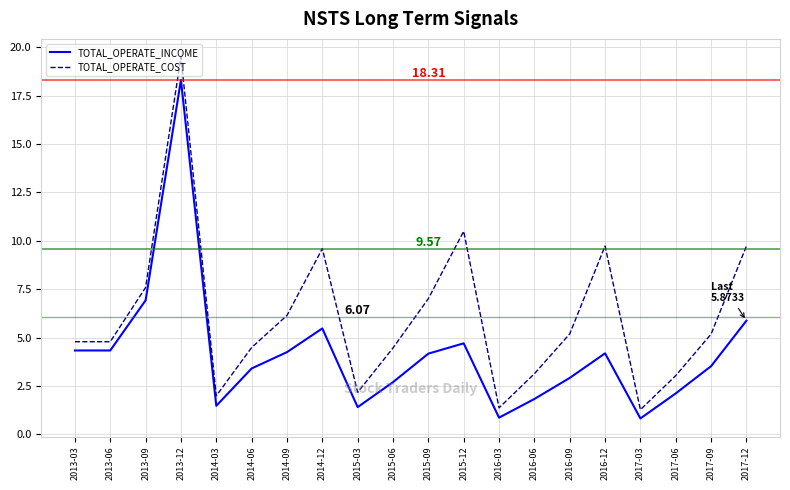

Between 2015-12 and 2016-06, which series saw the biggest shift?

TOTAL_OPERATE_COST